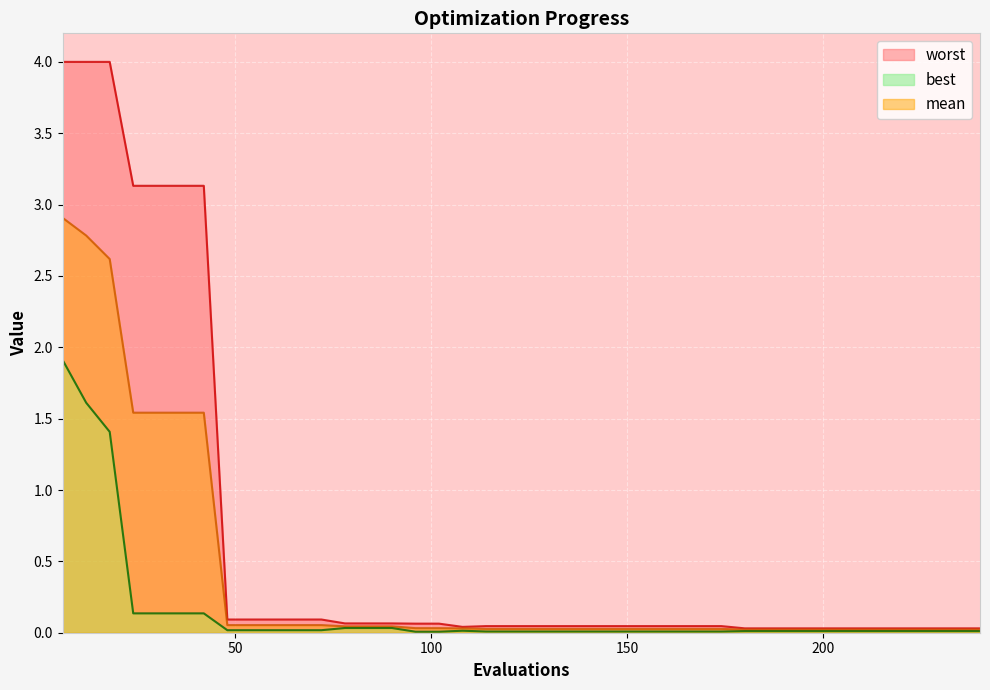

The value of worst at 162 is 0.0. True or false?

False